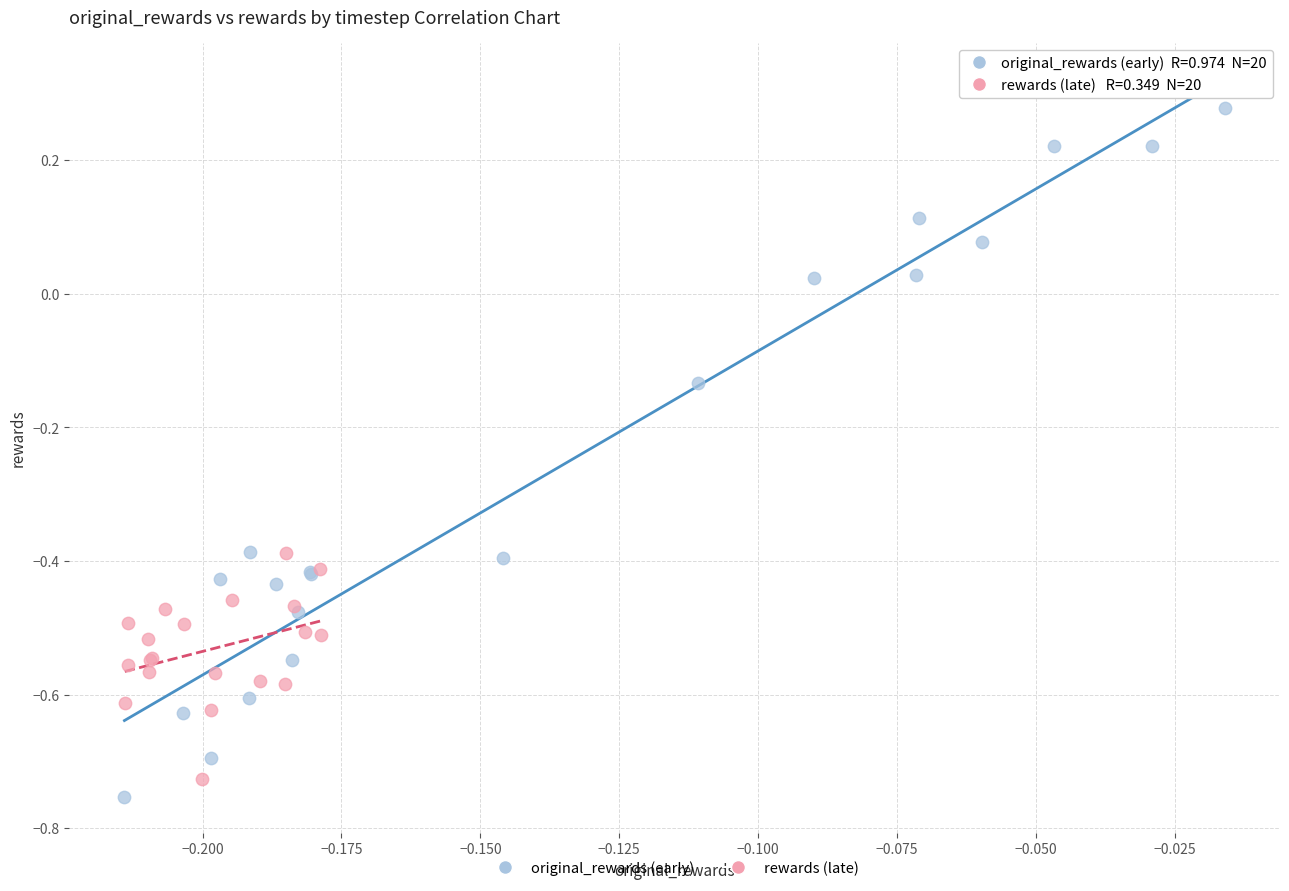

Which series reaches the maximum Y coordinate?

original_rewards (early)